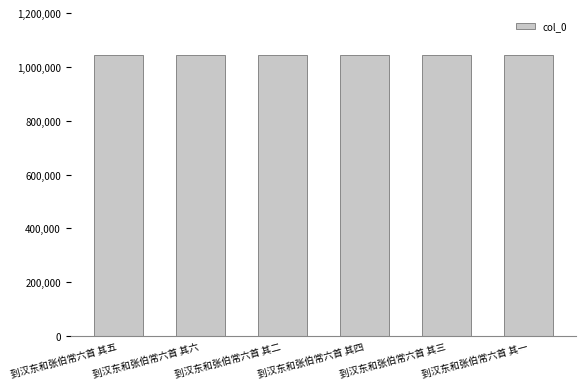

What is the difference between the maximum and minimum values?

5